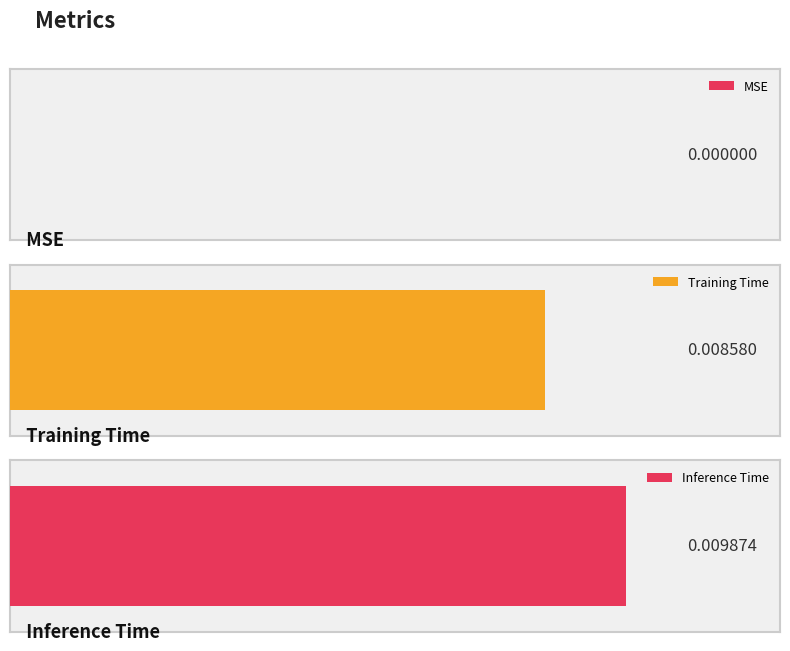

List the labels in order of value, largest first.

Inference Time, Training Time, MSE